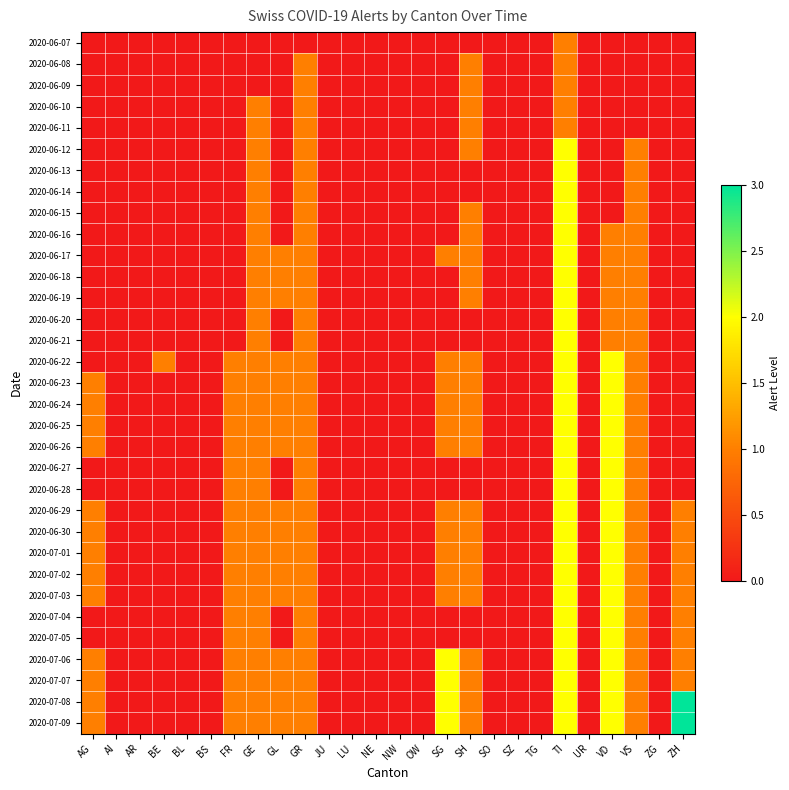

Rank the series by their maximum value, from highest to lowest.

2020-07-08, 2020-07-09, 2020-06-12, 2020-06-13, 2020-06-14, 2020-06-15, 2020-06-16, 2020-06-17, 2020-06-18, 2020-06-19, 2020-06-20, 2020-06-21, 2020-06-22, 2020-06-23, 2020-06-24, 2020-06-25, 2020-06-26, 2020-06-27, 2020-06-28, 2020-06-29, 2020-06-30, 2020-07-01, 2020-07-02, 2020-07-03, 2020-07-04, 2020-07-05, 2020-07-06, 2020-07-07, 2020-06-07, 2020-06-08, 2020-06-09, 2020-06-10, 2020-06-11